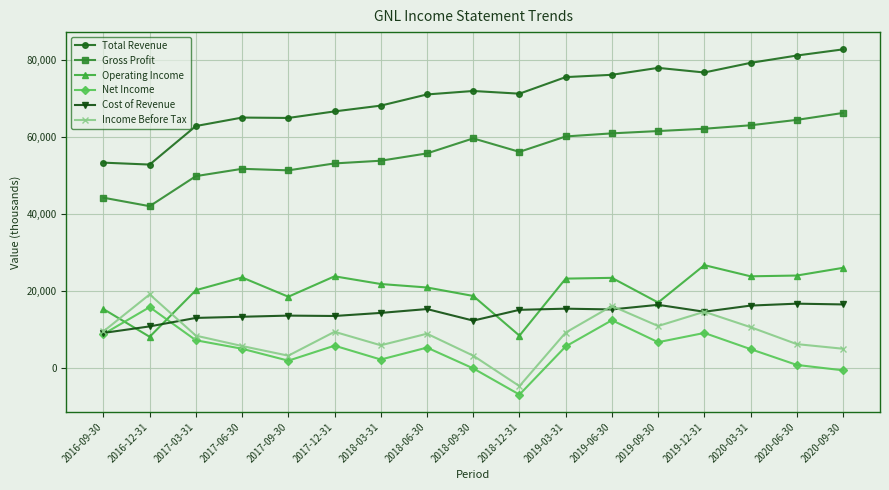

What is the value of the Net Income point at the 9th from the left?

-100